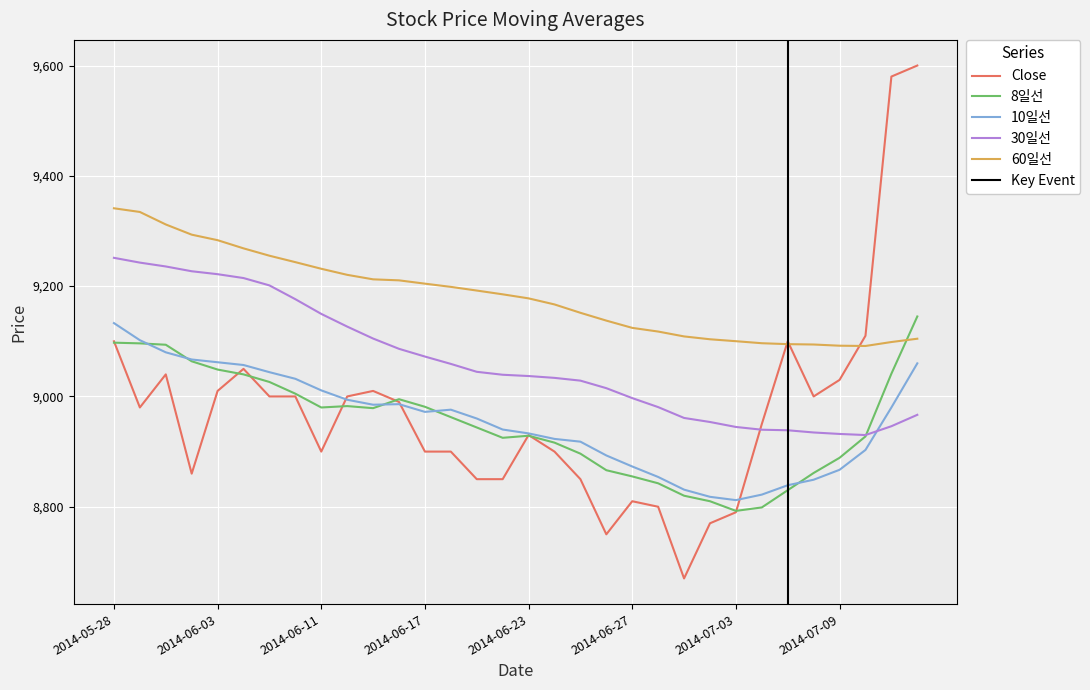

What are all the series names shown in the legend?

Close, 8일선, 10일선, 30일선, 60일선